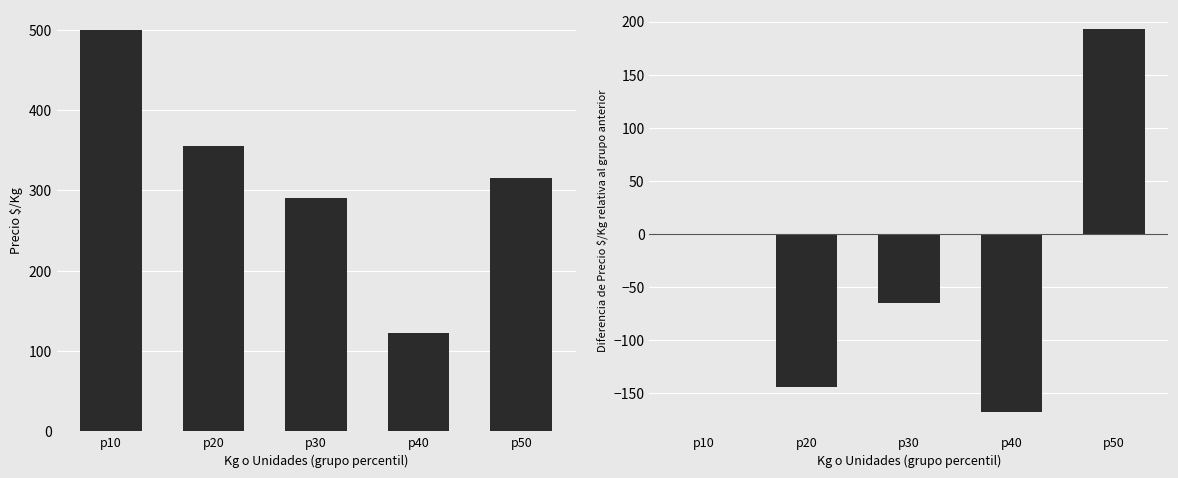

What is the smallest value displayed?

-167.8